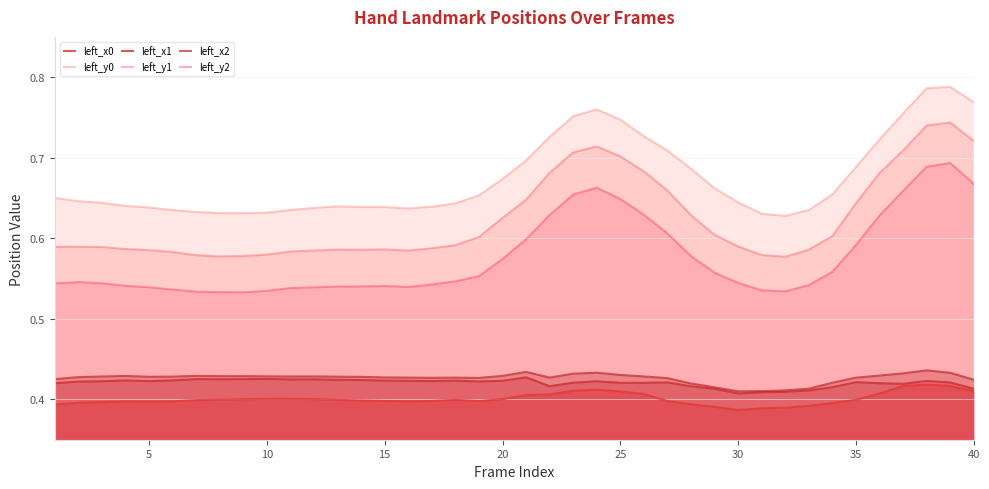

What is the maximum value for left_y0?

0.8